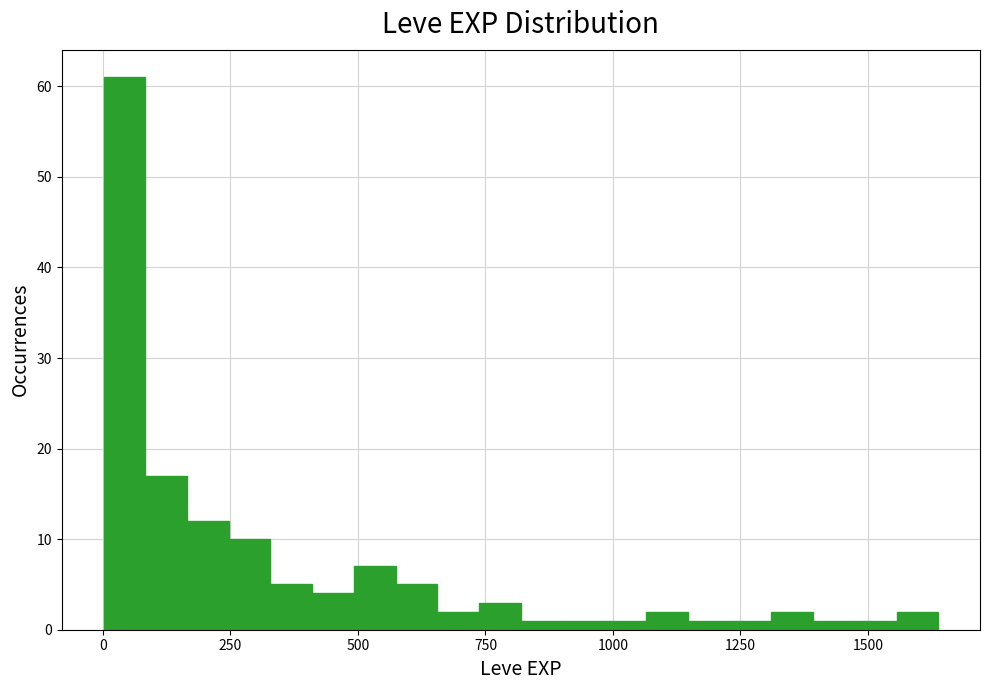

Read against the x-axis, roughly where is the centre of the tallest bar?

50